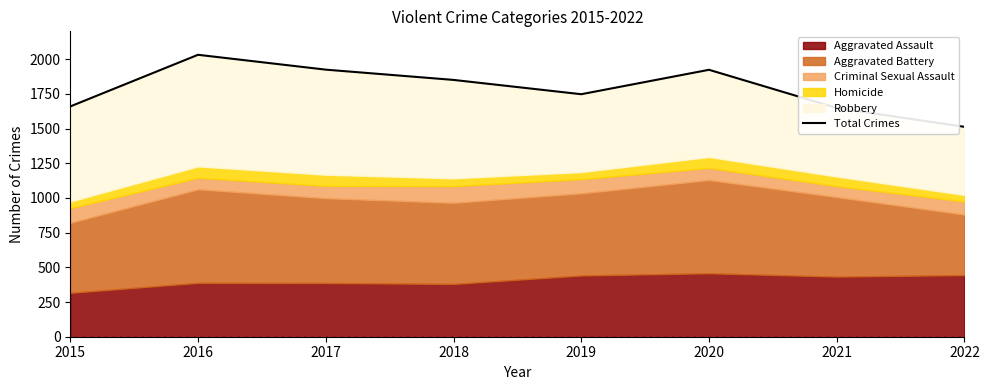

Rank the categories by value from highest to lowest.

2016, 2017, 2020, 2018, 2019, 2015, 2021, 2022